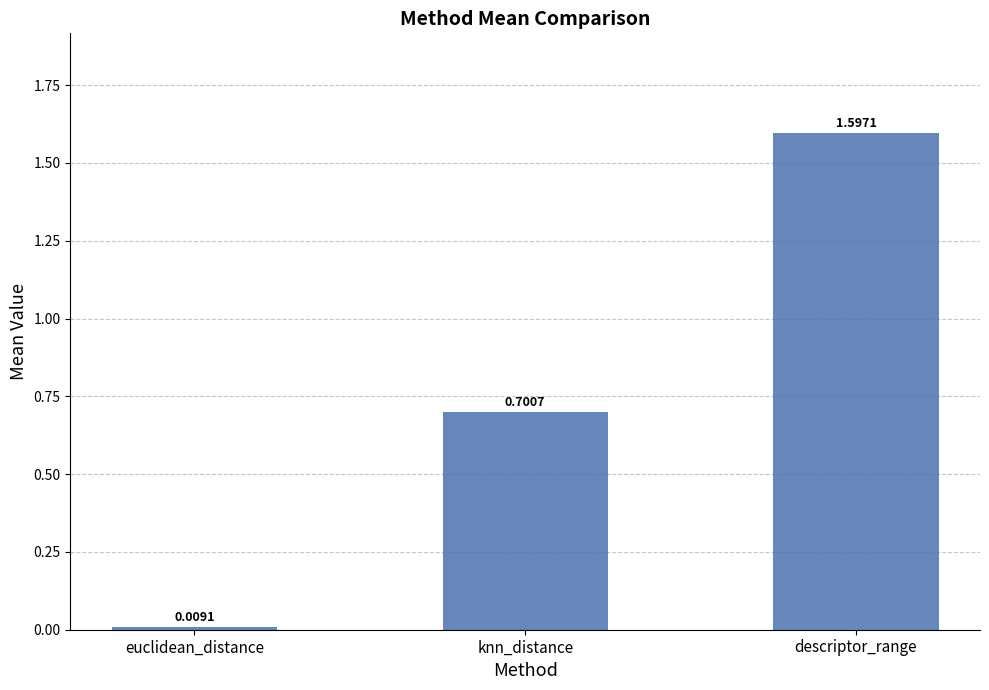

At which category does the chart reach its peak across all series?

descriptor_range